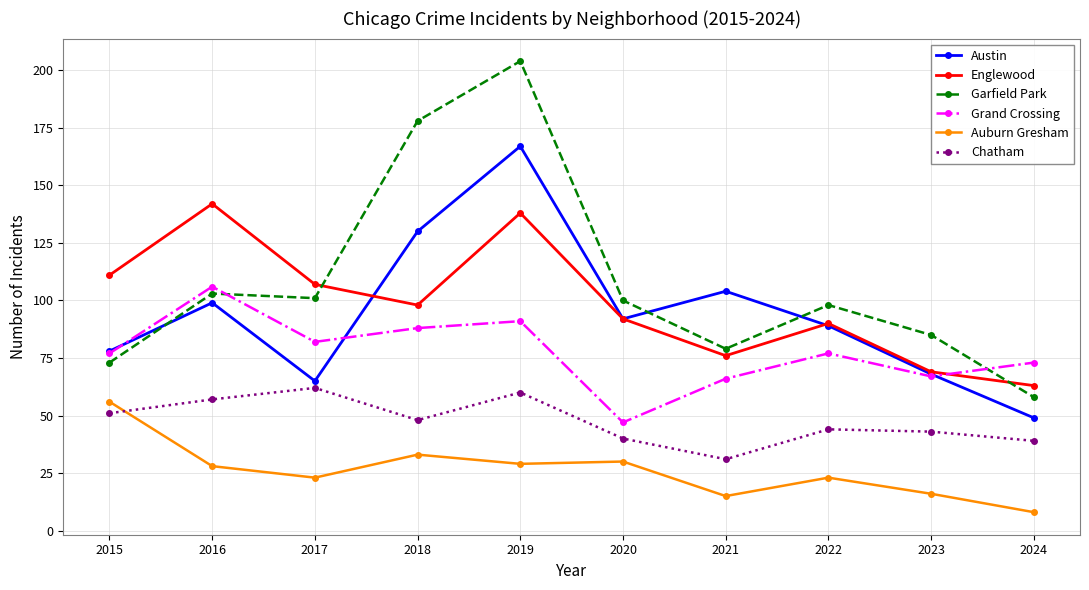

Reading right to left, extract all data points from this chart.

Austin: 49	68	89	104	92	167	130	65	99	78
Englewood: 63	69	90	76	92	138	98	107	142	111
Garfield Park: 58	85	98	79	100	204	178	101	103	73
Grand Crossing: 73	67	77	66	47	91	88	82	106	77
Auburn Gresham: 8	16	23	15	30	29	33	23	28	56
Chatham: 39	43	44	31	40	60	48	62	57	51